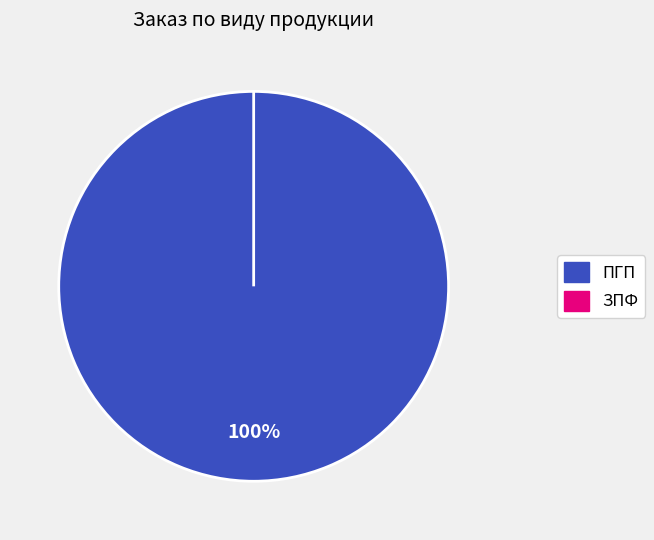

How many segments does this pie chart have?

2